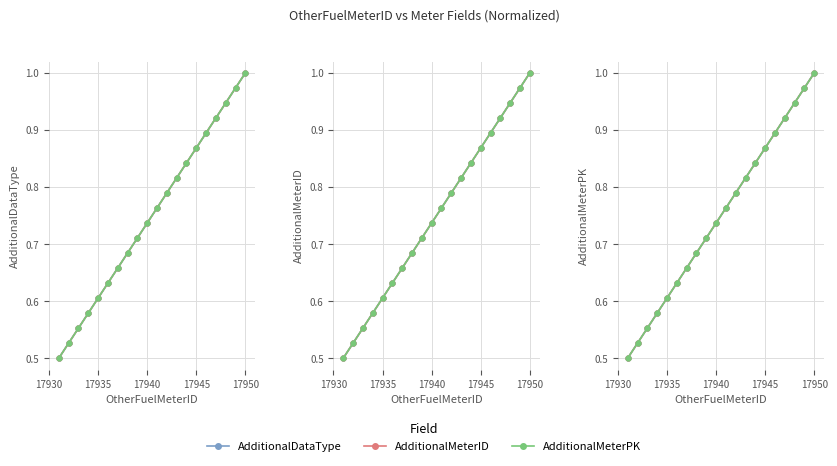

What is the value of the AdditionalMeterID point at the 20th from the left?

1.0